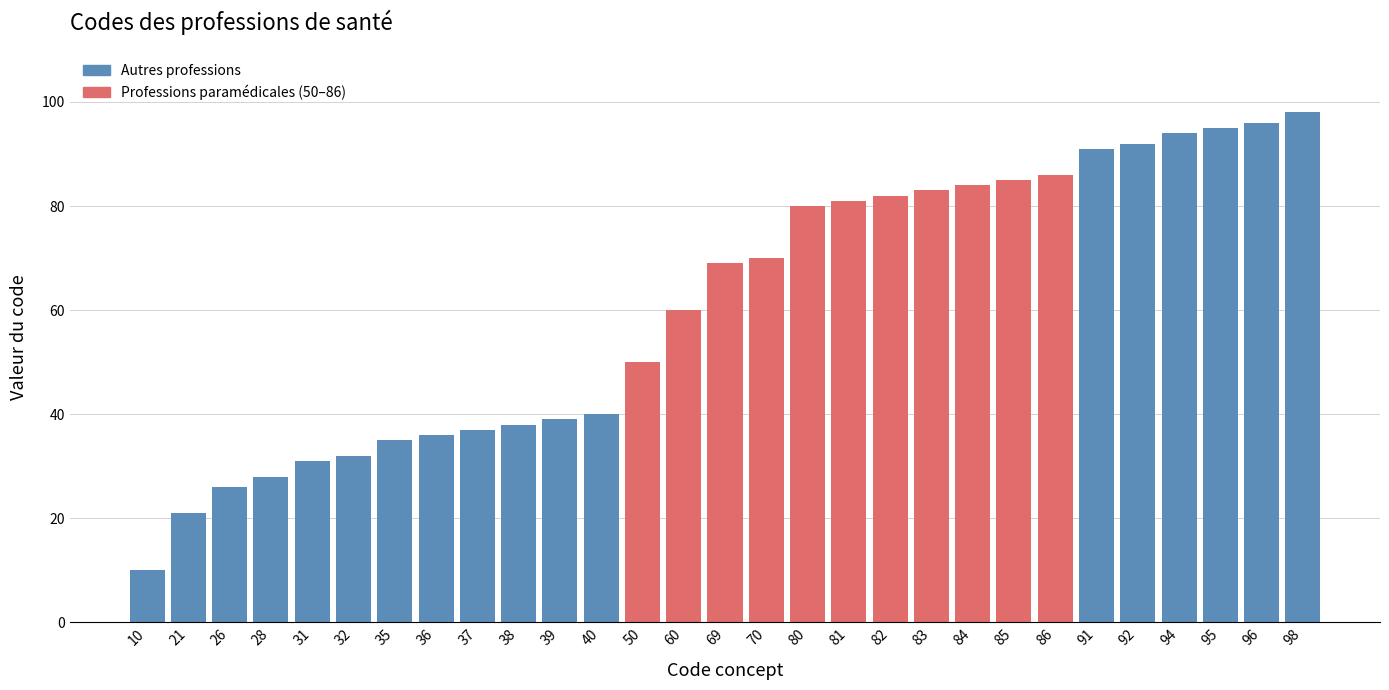

Reading left to right, list all the values displayed in this chart.

10=10	21=21	26=26	28=28	31=31	32=32	35=35	36=36	37=37	38=38	39=39	40=40	50=50	60=60	69=69	70=70	80=80	81=81	82=82	83=83	84=84	85=85	86=86	91=91	92=92	94=94	95=95	96=96	98=98